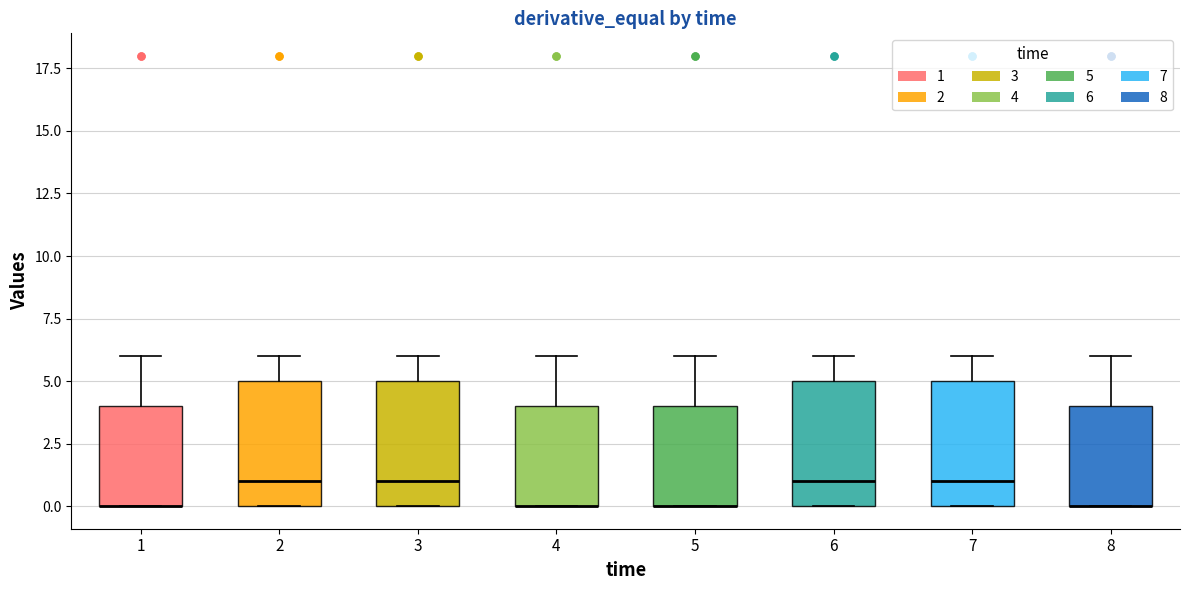

Where does the upper whisker of the box at x = 1 end on the y-axis? The values are not printed on the chart, so give them approximately, as read against the axis.

6